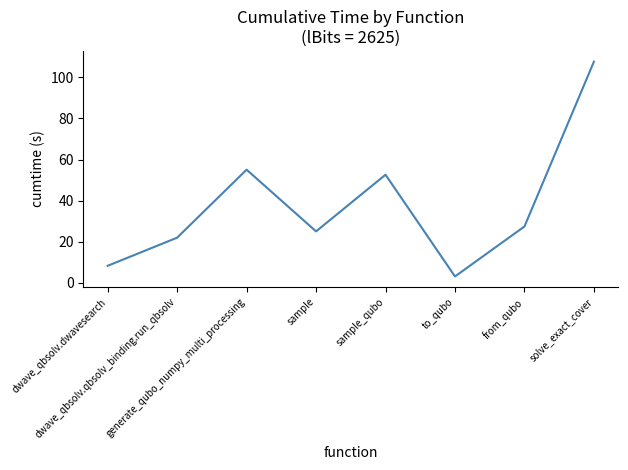

Approximately how many times larger is the value at sample compared to solve_exact_cover?

0.2